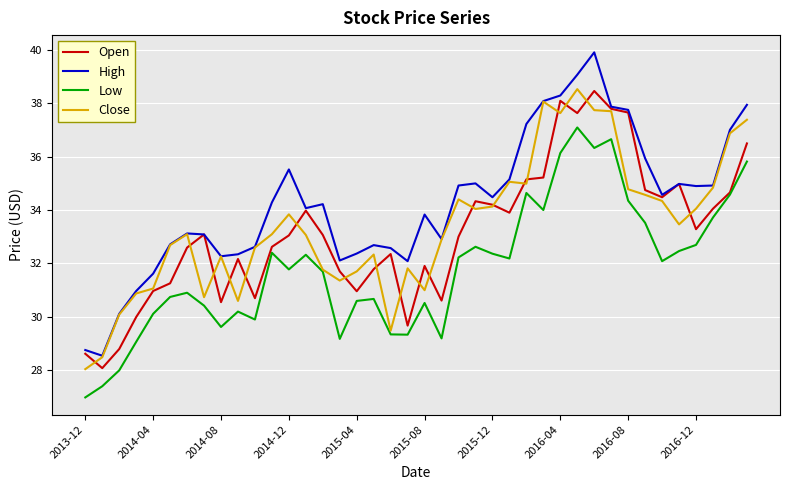

True or false: High and Low cross at least once.

False